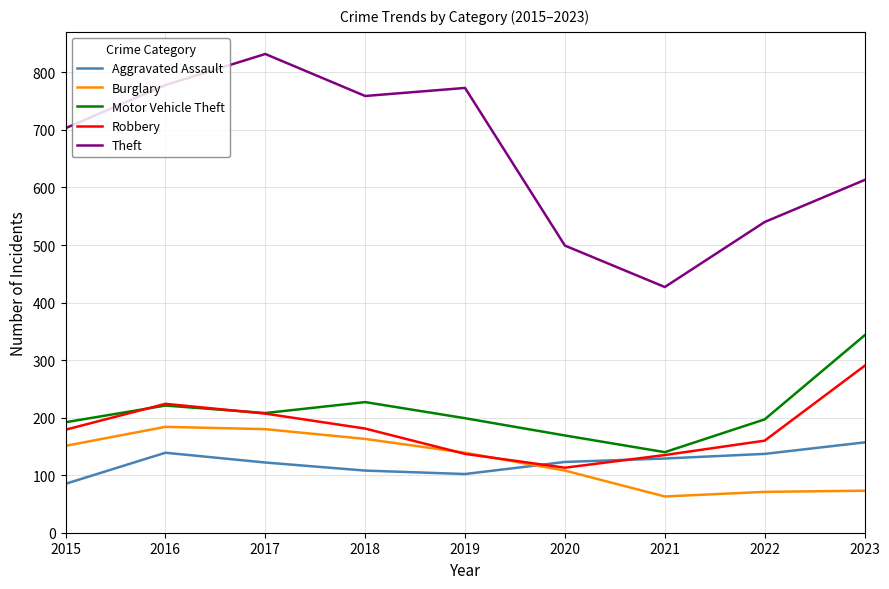

Which series changed the most between 2016 and 2020?

Theft